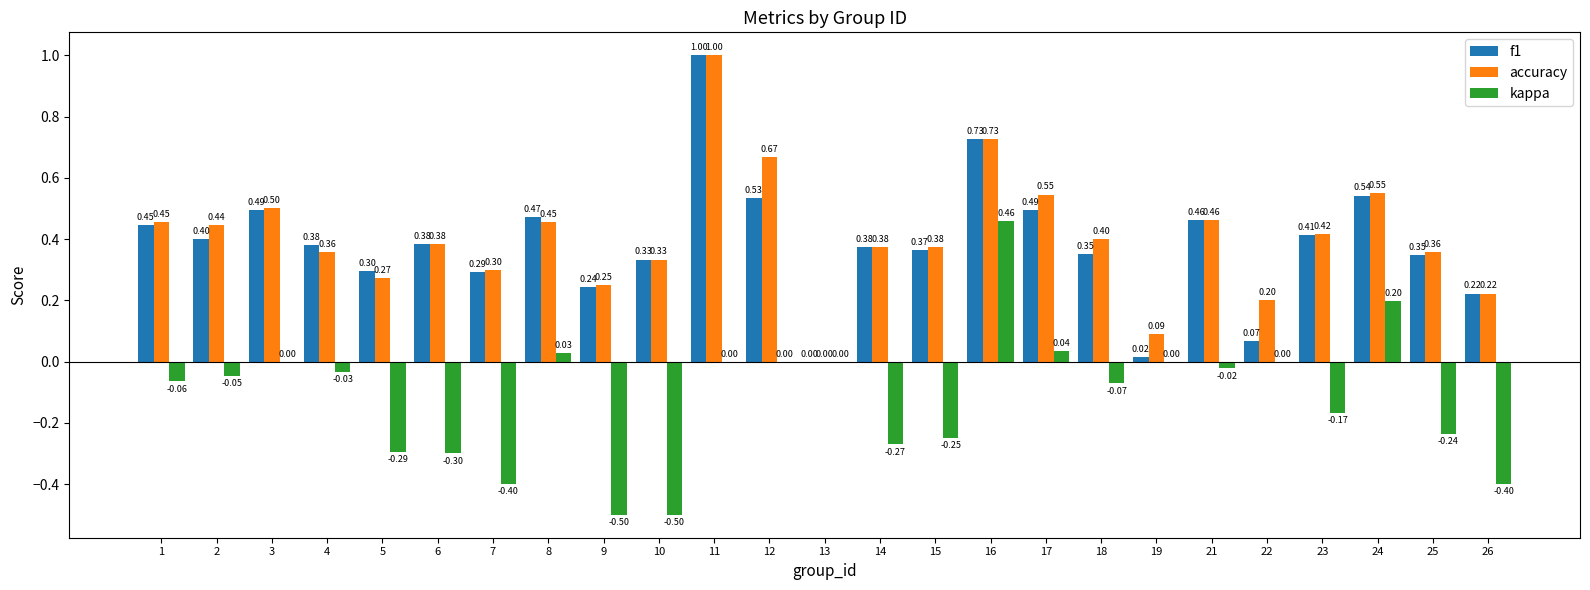

At which category is the sum across all series the highest?

11